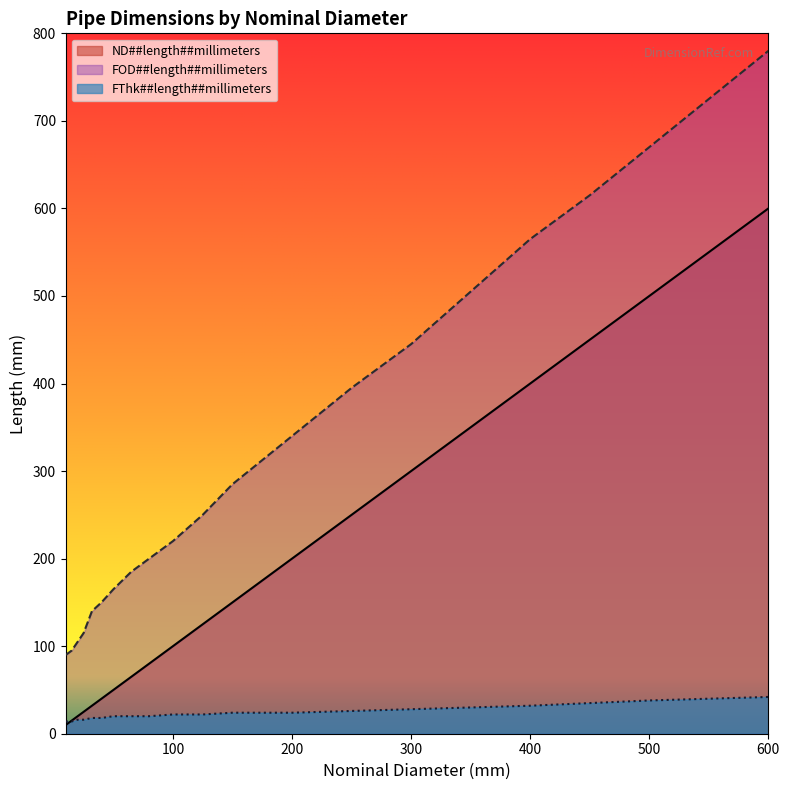

What is the total value across all series at 10?

114